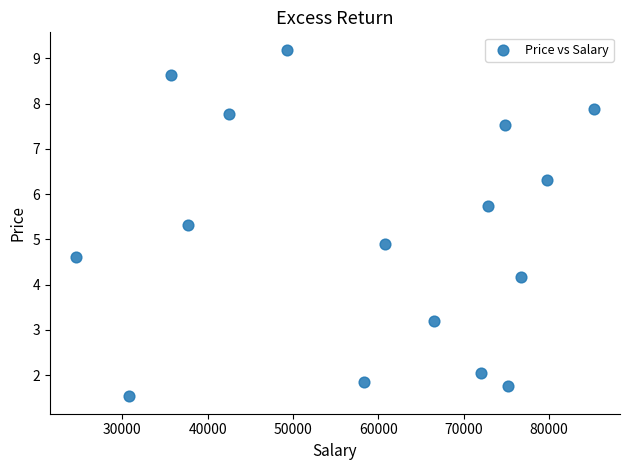

What is the range of X values (max minus min)?

60745.0